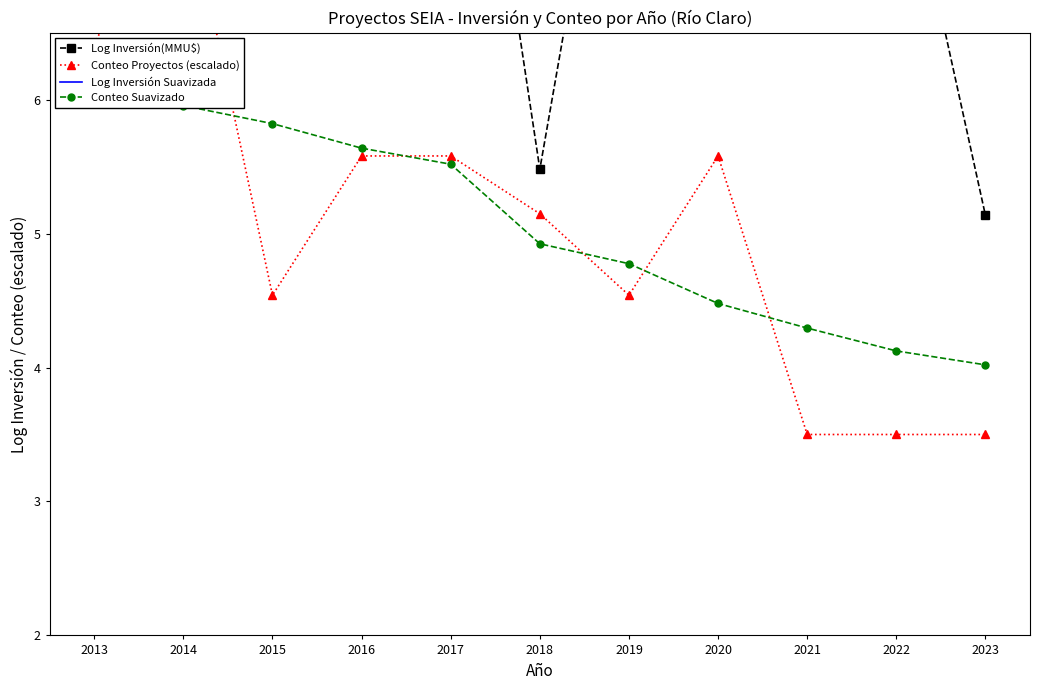

True or false: Log Inversión(MMU$) and Conteo Proyectos (escalado) cross at least once.

False